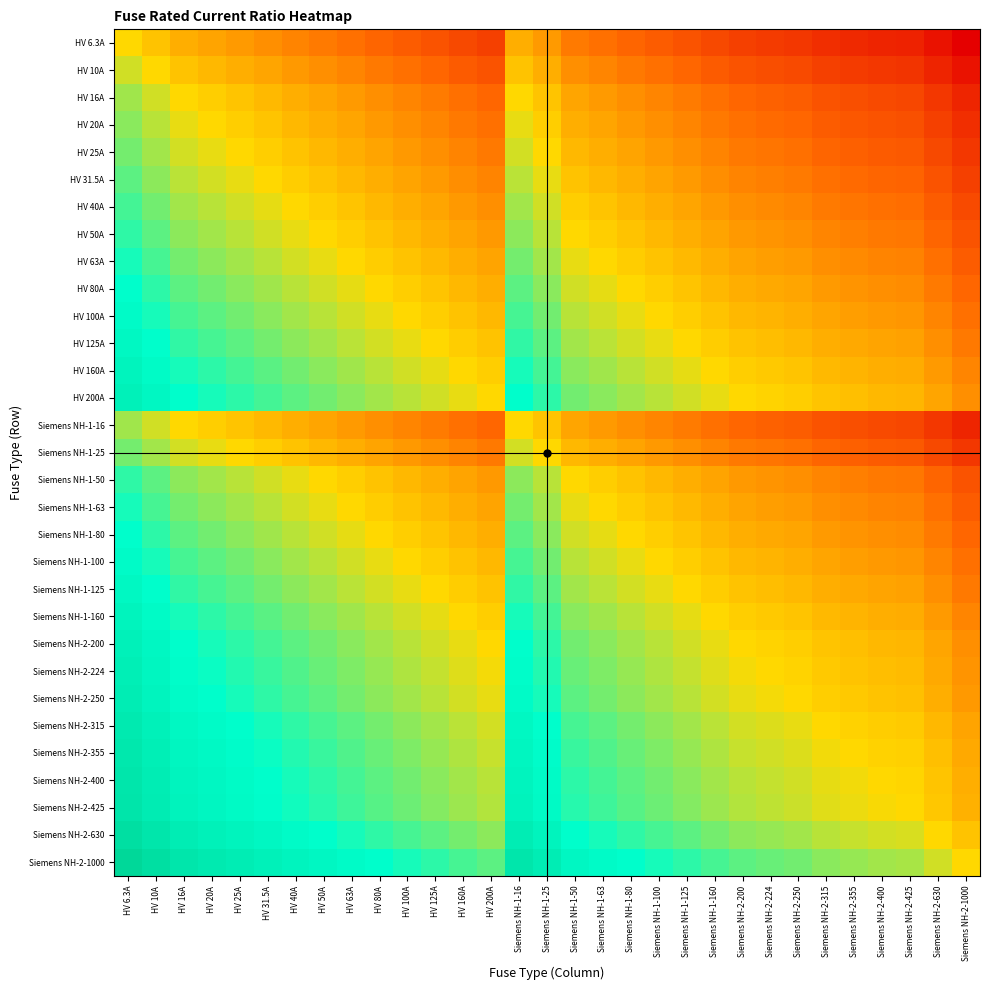

Rank the series by their maximum value, from lowest to highest.

HV 6.3A, HV 10A, HV 16A, Siemens NH-1-16, HV 20A, HV 25A, Siemens NH-1-25, HV 31.5A, HV 40A, HV 50A, Siemens NH-1-50, HV 63A, Siemens NH-1-63, HV 80A, Siemens NH-1-80, HV 100A, Siemens NH-1-100, HV 125A, Siemens NH-1-125, HV 160A, Siemens NH-1-160, HV 200A, Siemens NH-2-200, Siemens NH-2-224, Siemens NH-2-250, Siemens NH-2-315, Siemens NH-2-355, Siemens NH-2-400, Siemens NH-2-425, Siemens NH-2-630, Siemens NH-2-1000